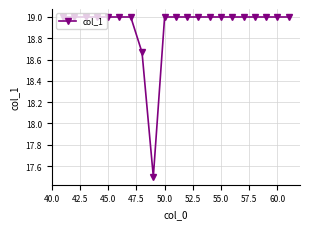

How many values are between 19 and 20?

19